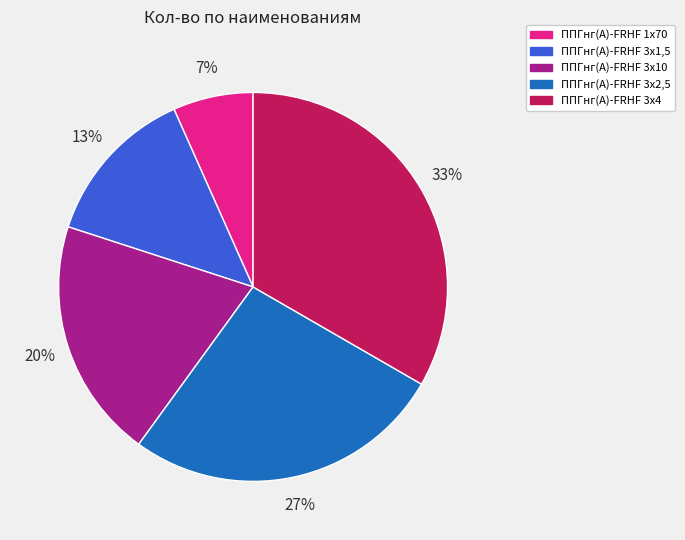

Is there any slice that represents more than half of the pie?

No